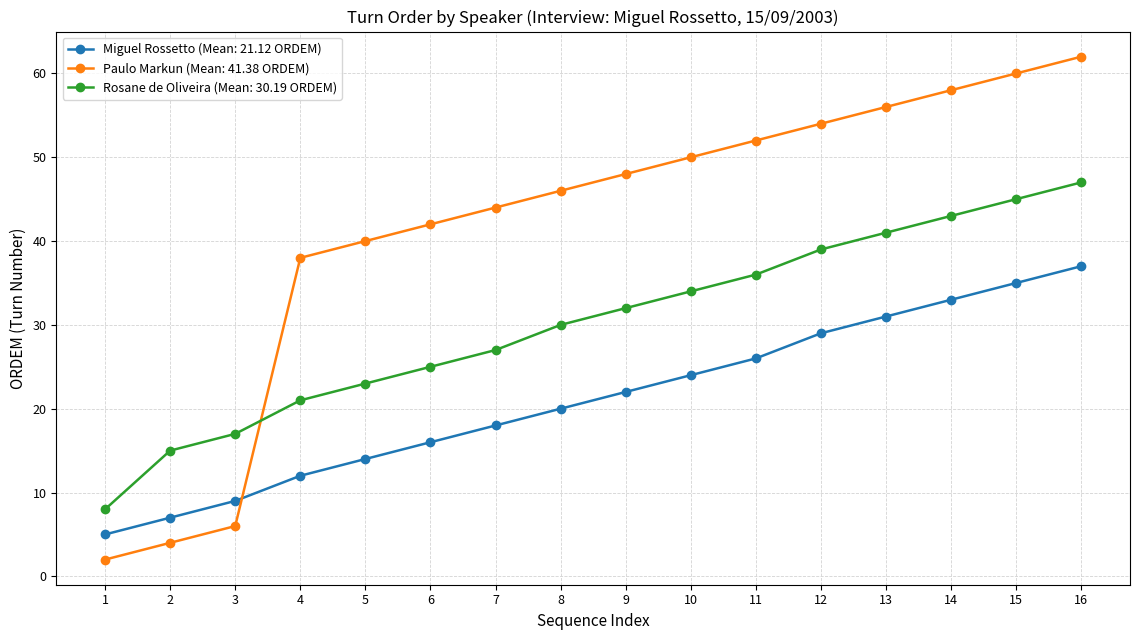

Count the number of data series in this chart.

3